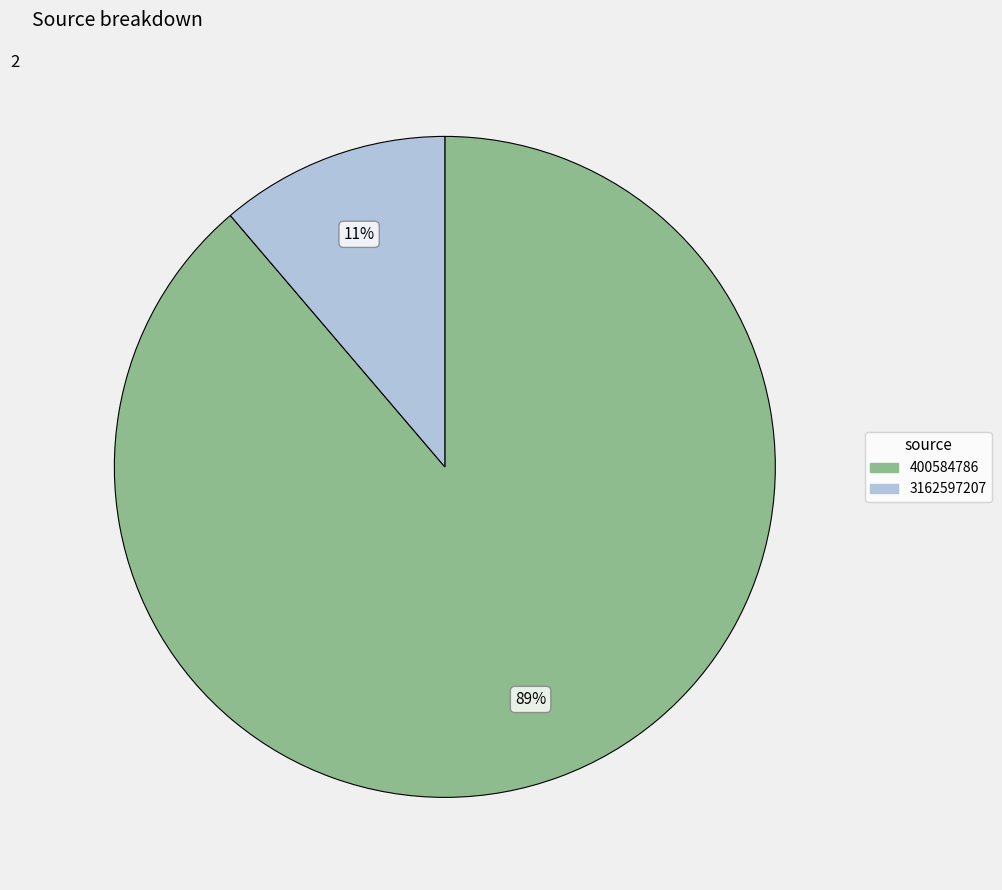

Which has a higher value, 3162597207 or 400584786?

400584786